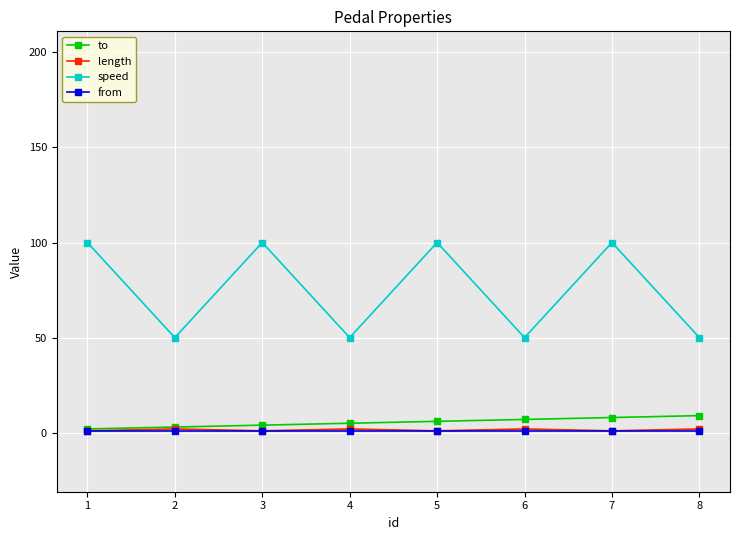

Count the number of categories in the chart.

8